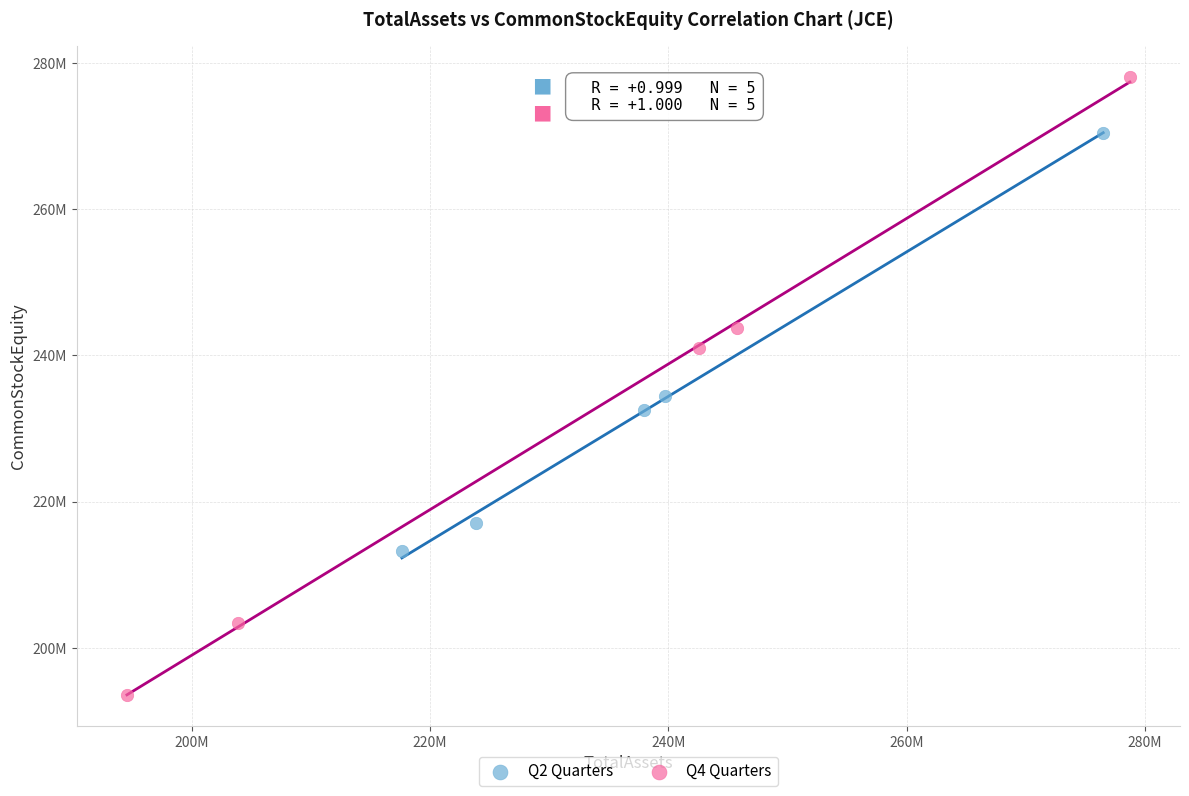

What are all the series names shown in the legend?

Q2 Quarters, Q4 Quarters